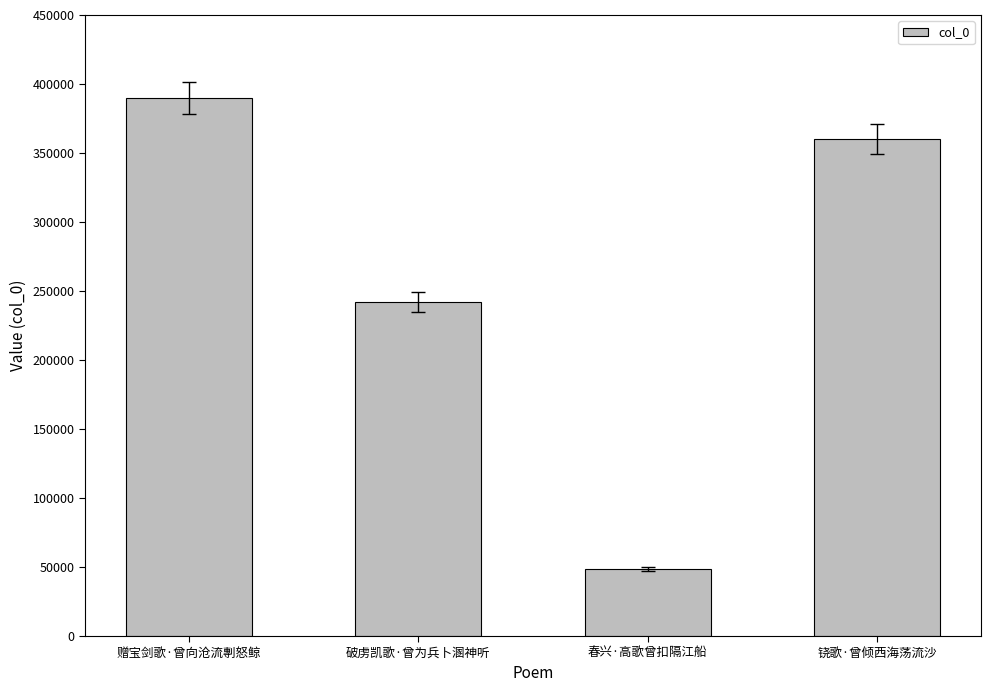

Rank the categories by value from lowest to highest.

春兴·高歌曾扣隔江船, 破虏凯歌·曾为兵卜溷神听, 铙歌·曾倾西海荡流沙, 赠宝剑歌·曾向沧流剸怒鲸